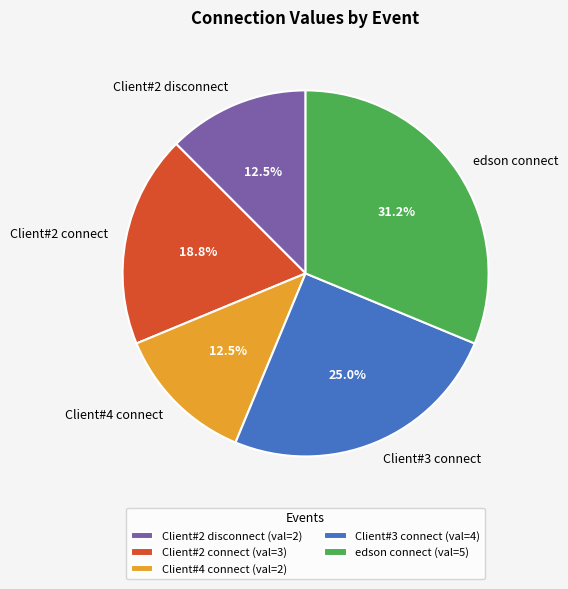

To the nearest percent, what percentage of the pie is Client#3 connect?

25%